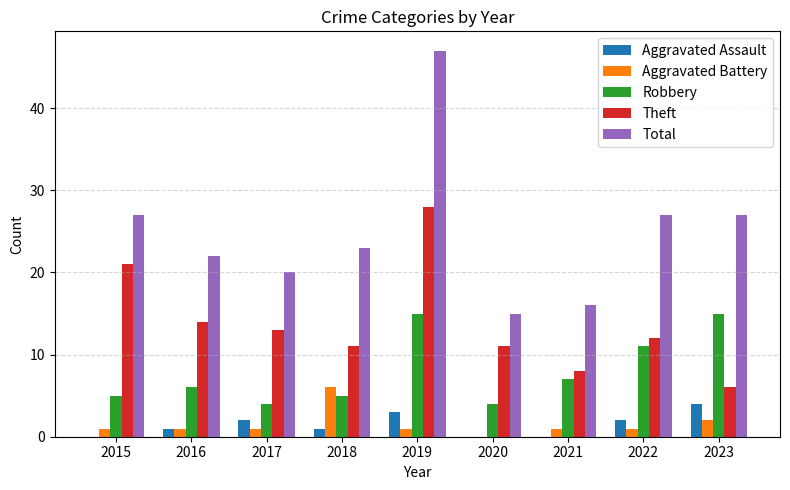

Between 2018 and 2019, which series saw the biggest shift?

Total